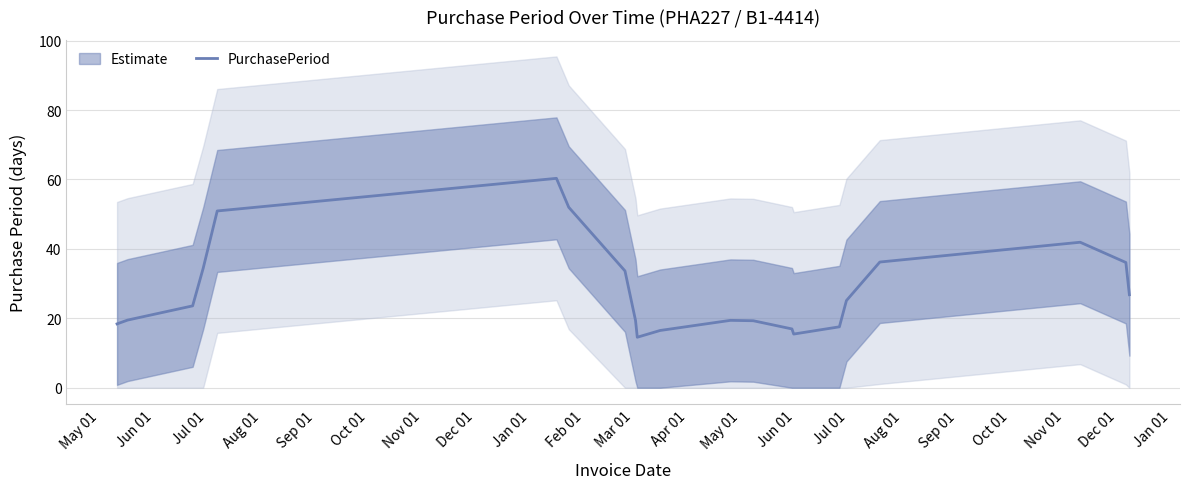

What is the average value?

28.5